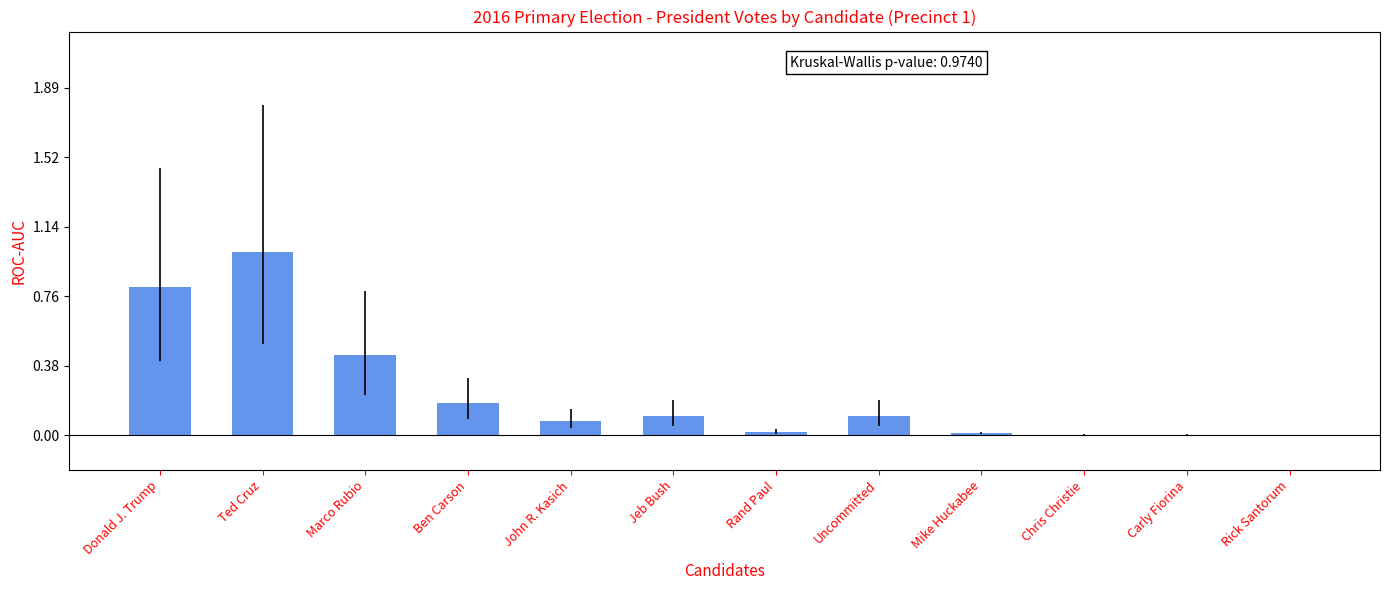

What is the greatest value displayed?

264